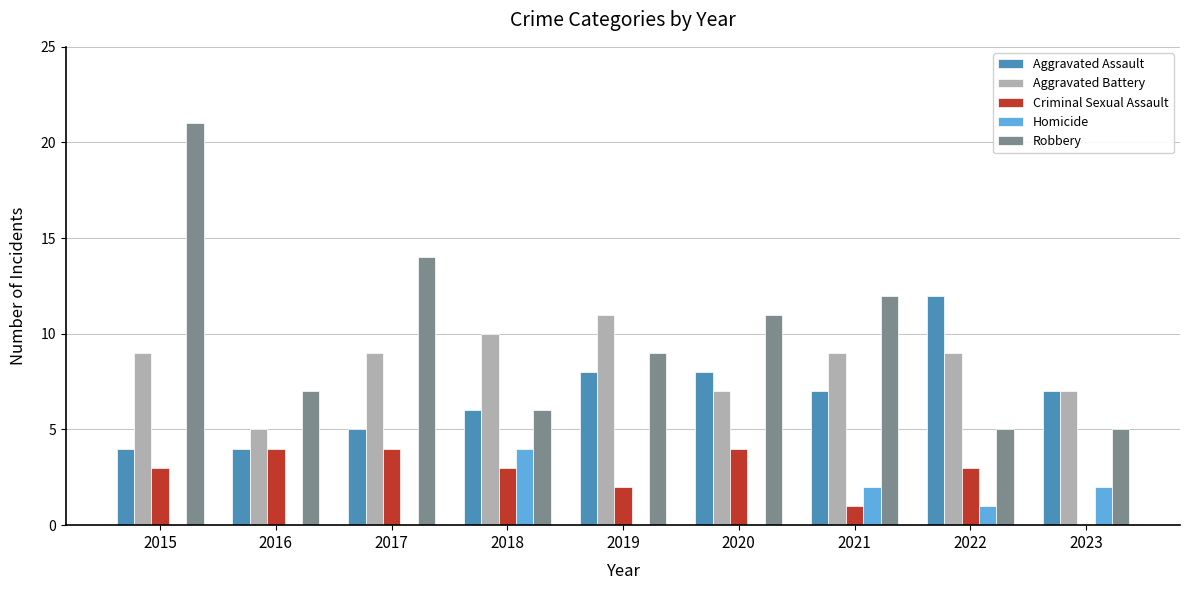

What is the maximum value shown in the chart?

21